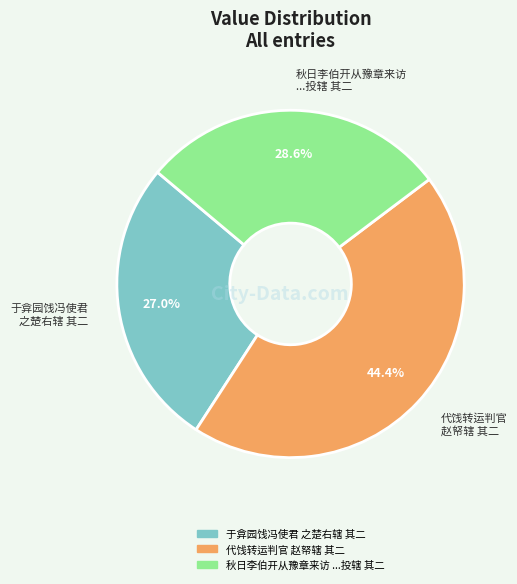

What is the largest slice in the pie chart?

代饯转运判官 赵帑辖 其二